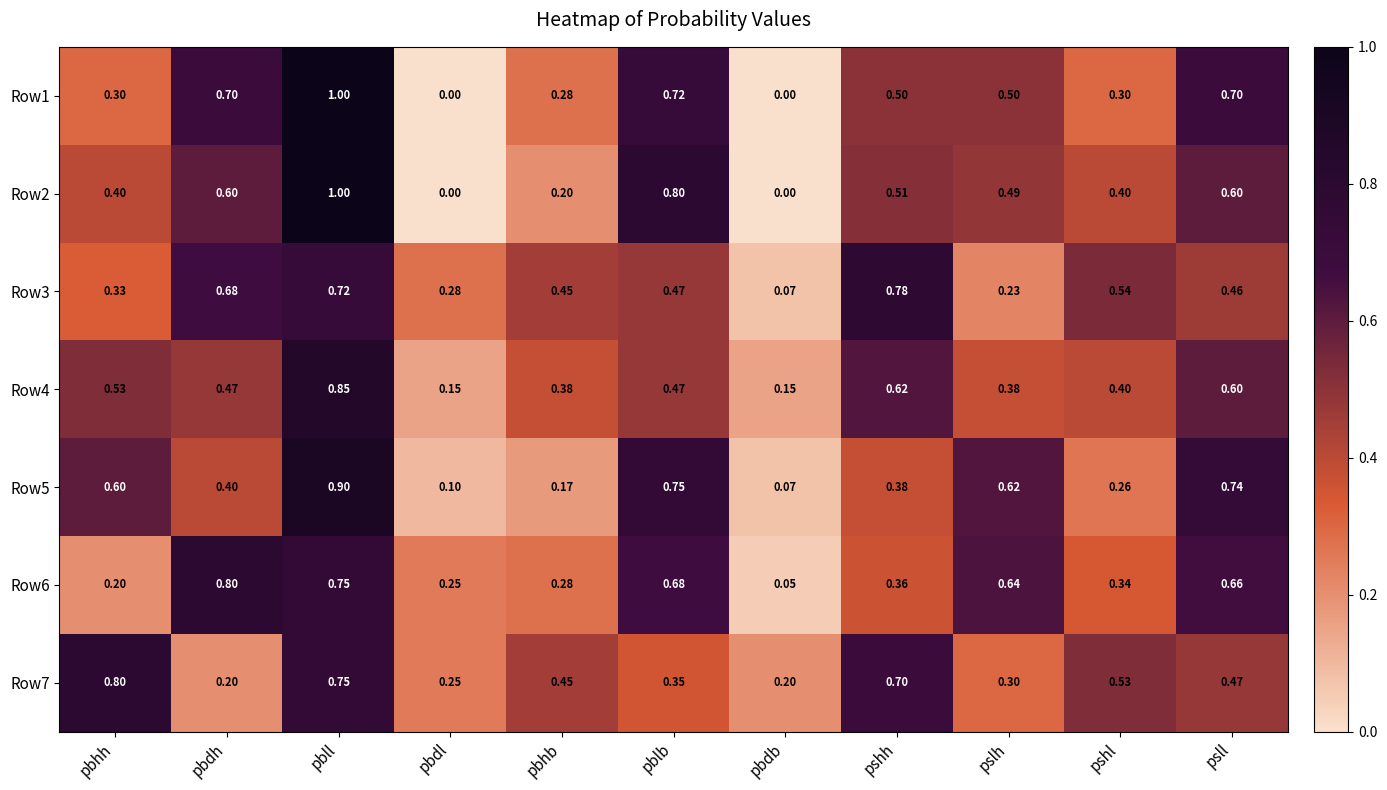

At which label is Row6 closest to 0?

pbdb